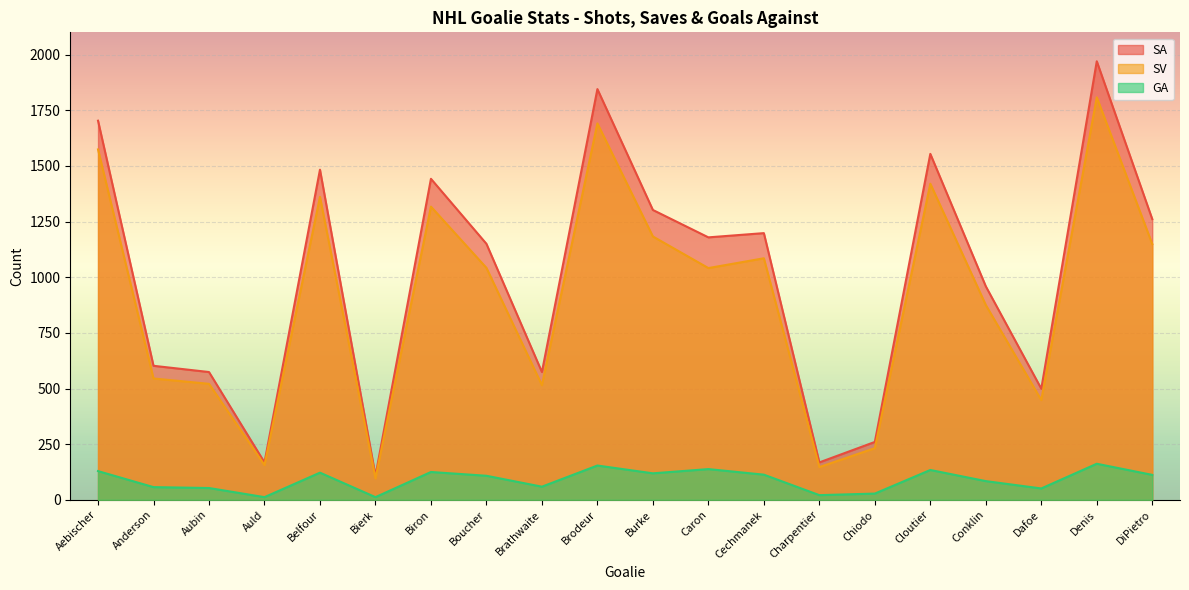

What is the average value of the SV series?

910